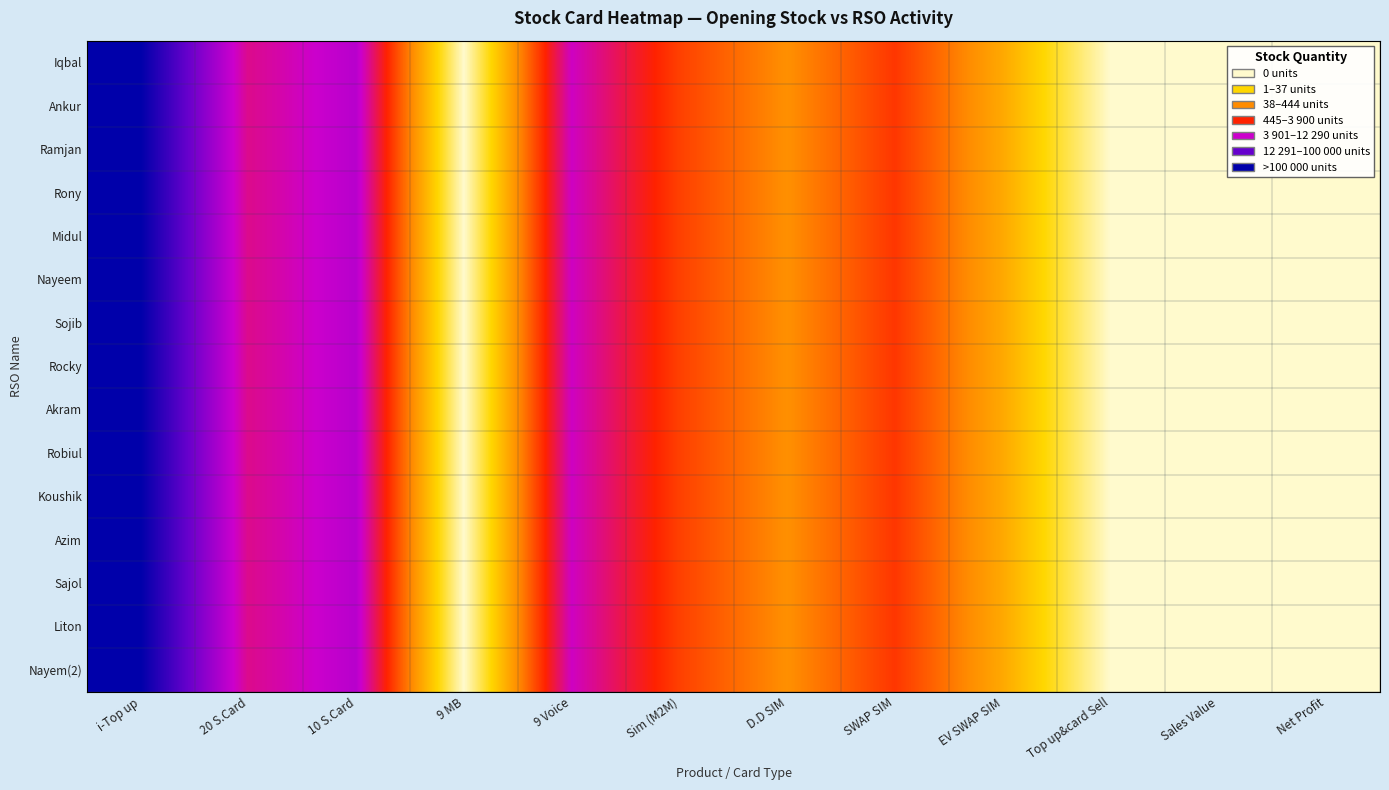

How many distinct data groups are displayed?

15